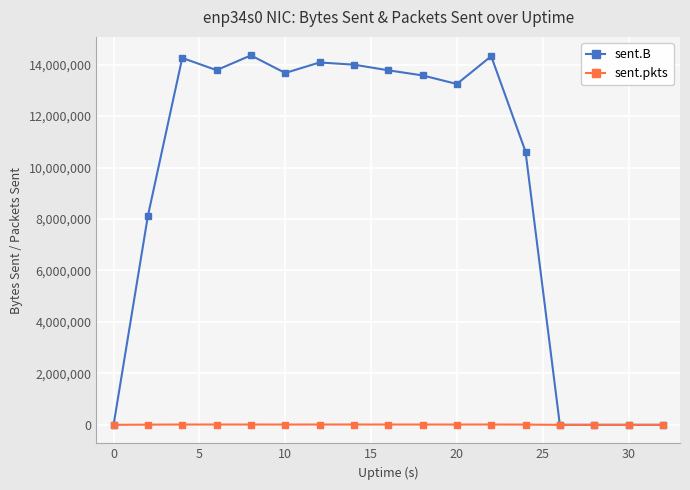

Rank the series by their maximum value, from lowest to highest.

sent.pkts, sent.B